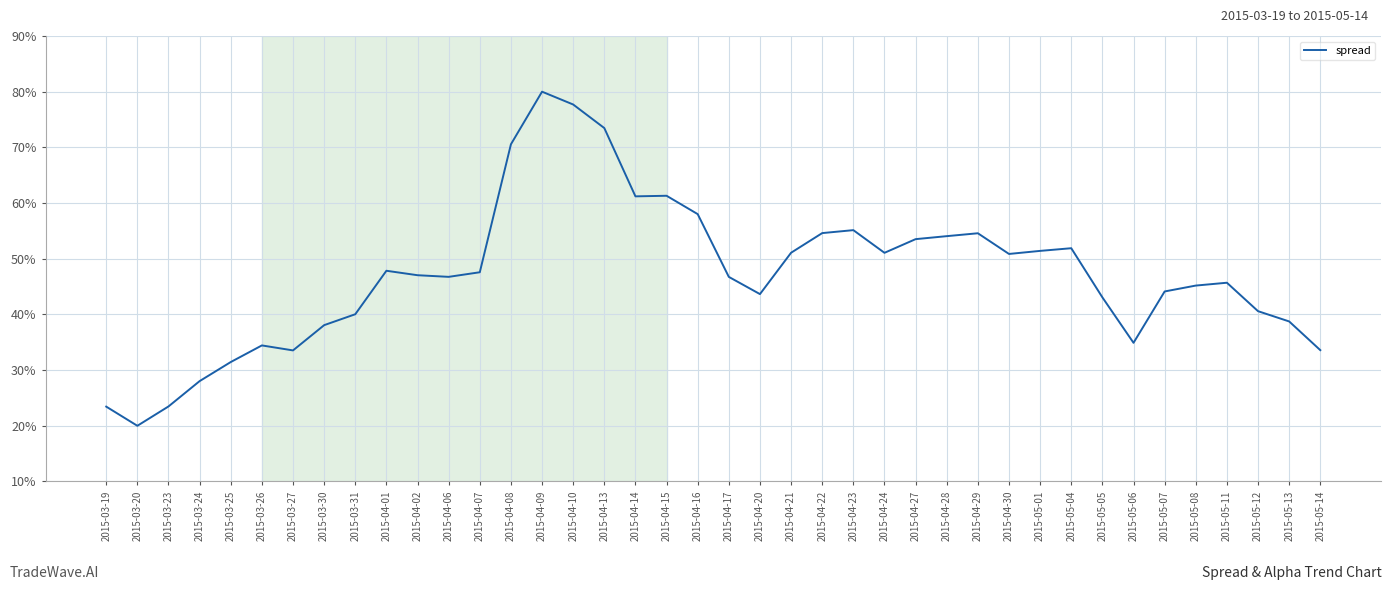

Is it true that the value at 2015-04-13 is 102.7?

False